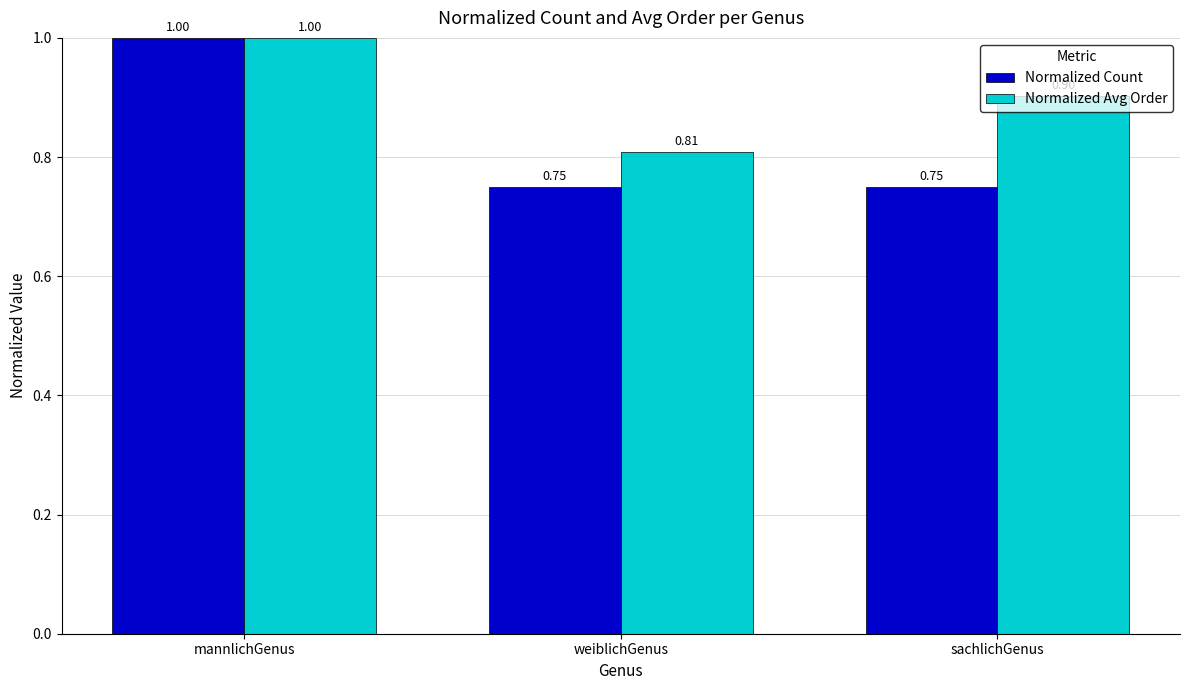

What is the difference between the maximum and minimum values in the Normalized Avg Order series?

0.2